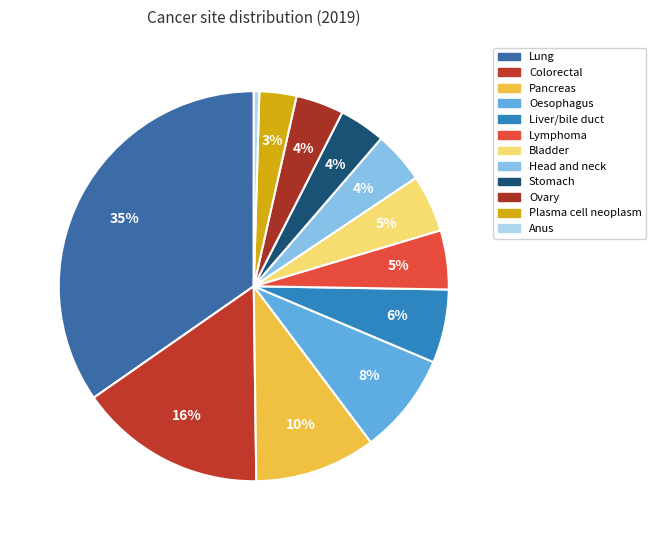

Does Colorectal represent more than half of the total?

No